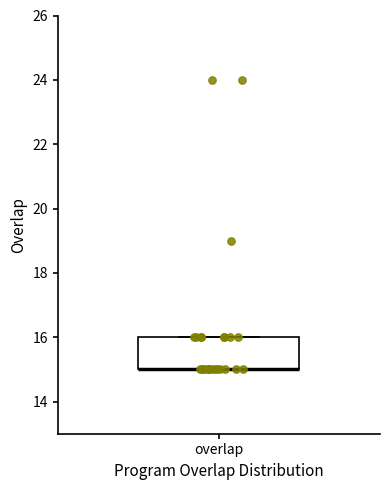

Read this box plot against the y-axis: the position of the median line, the range covered by the box, and the ends of both whiskers. The values are not printed on the chart, so give them approximately, as read against the axis.

median 15 (drawn on the box's lower edge), box 15 to 16, whiskers 15 to 16